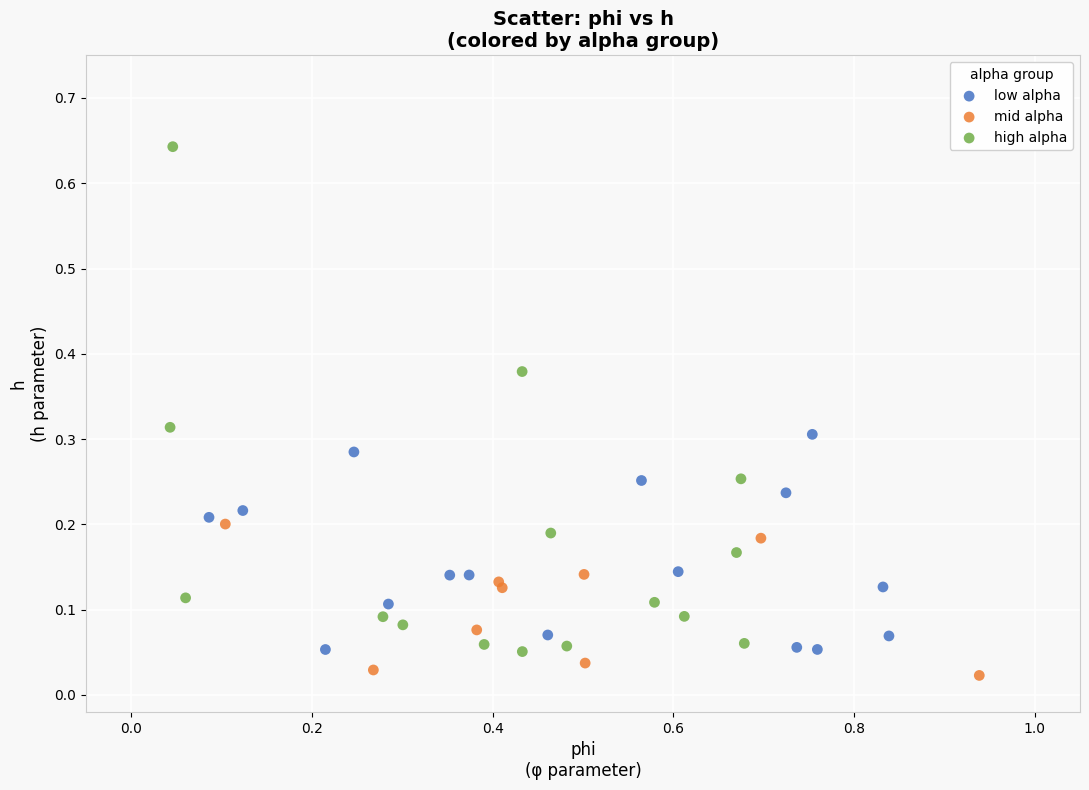

Which series has the largest Y range (max minus min)?

high alpha